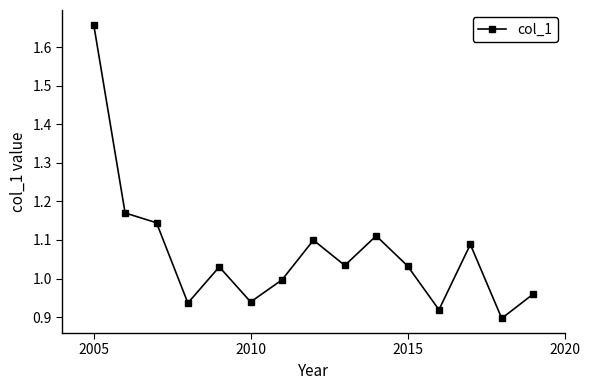

Is this an area chart (filled region under the line)?

No